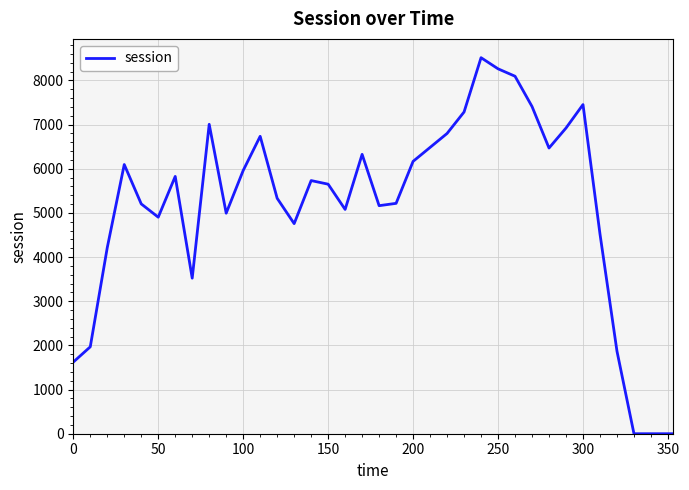

What is the difference between the maximum and minimum values?

8515.2